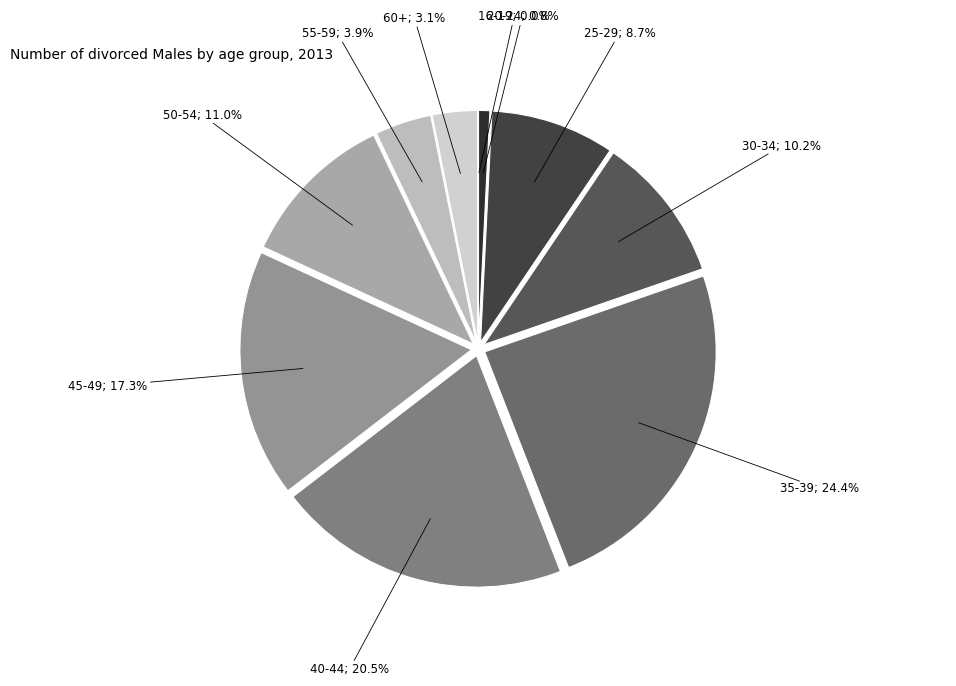

What percentage is the 30-34 slice, to the nearest percent?

10%